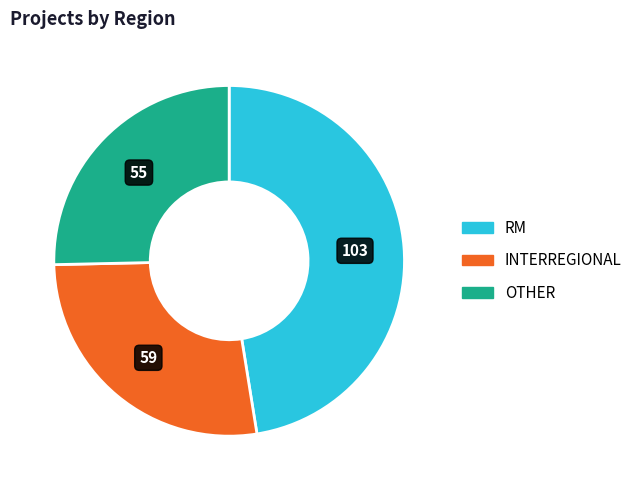

Is there a majority slice in this chart?

No